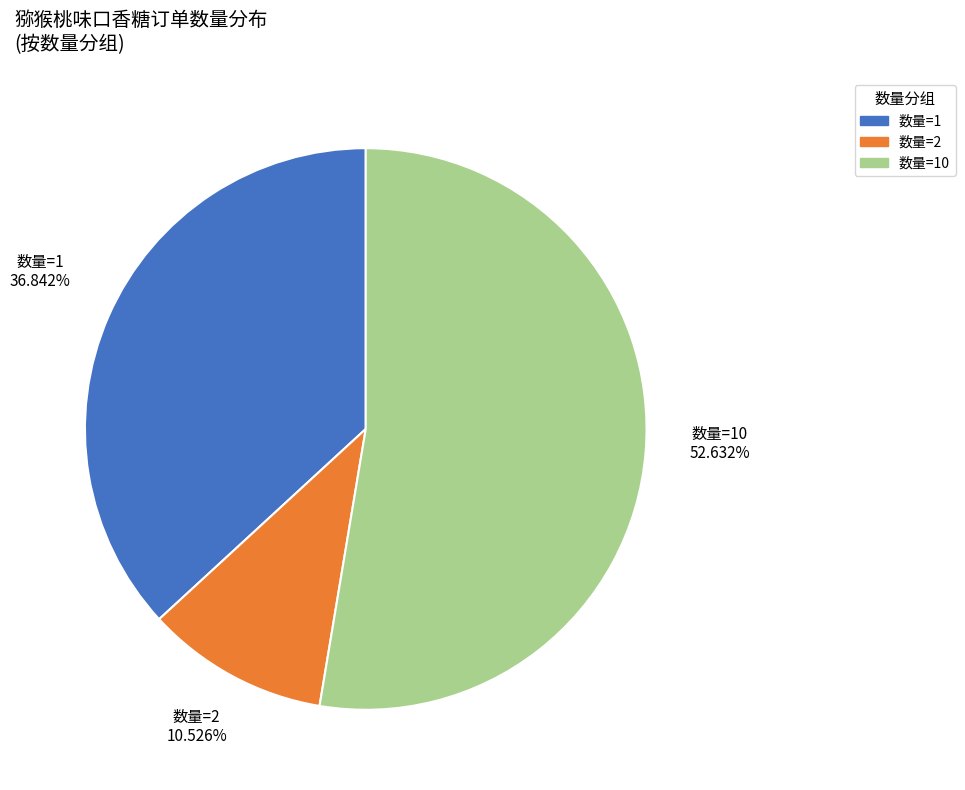

Is there any slice that represents more than half of the pie?

Yes